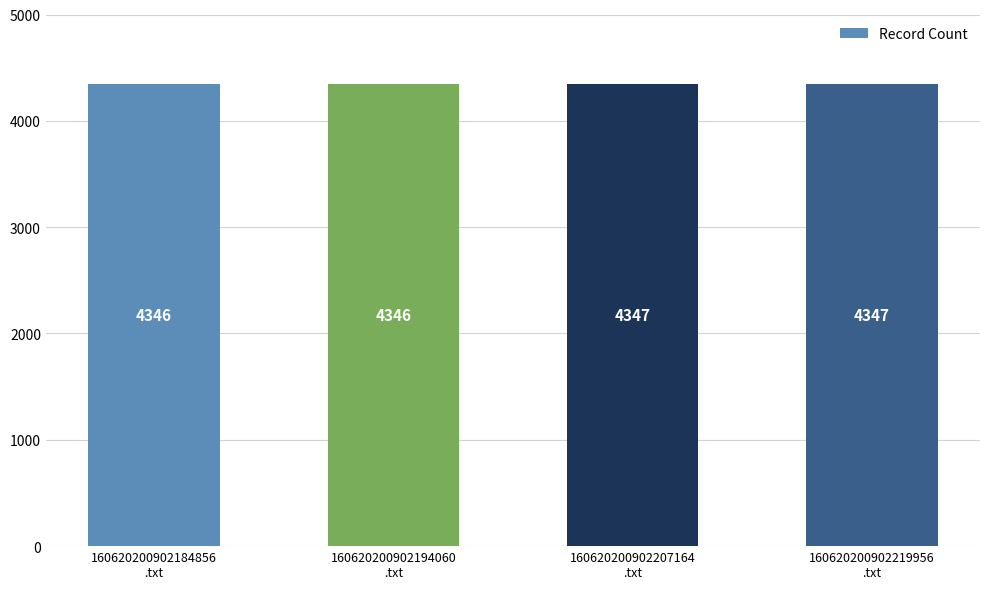

Reading right to left, list all the values displayed in this chart.

4347	4347	4346	4346